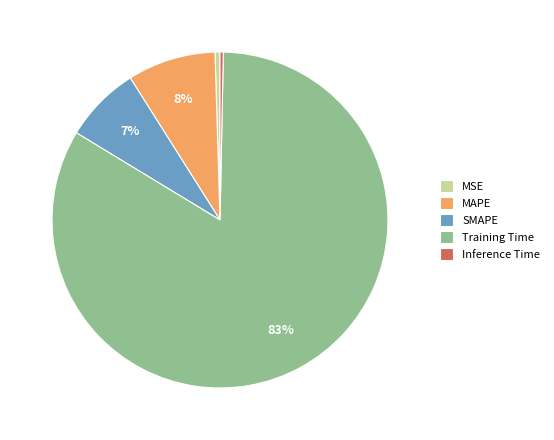

The SMAPE slice represents 7% of the pie. True or false?

True